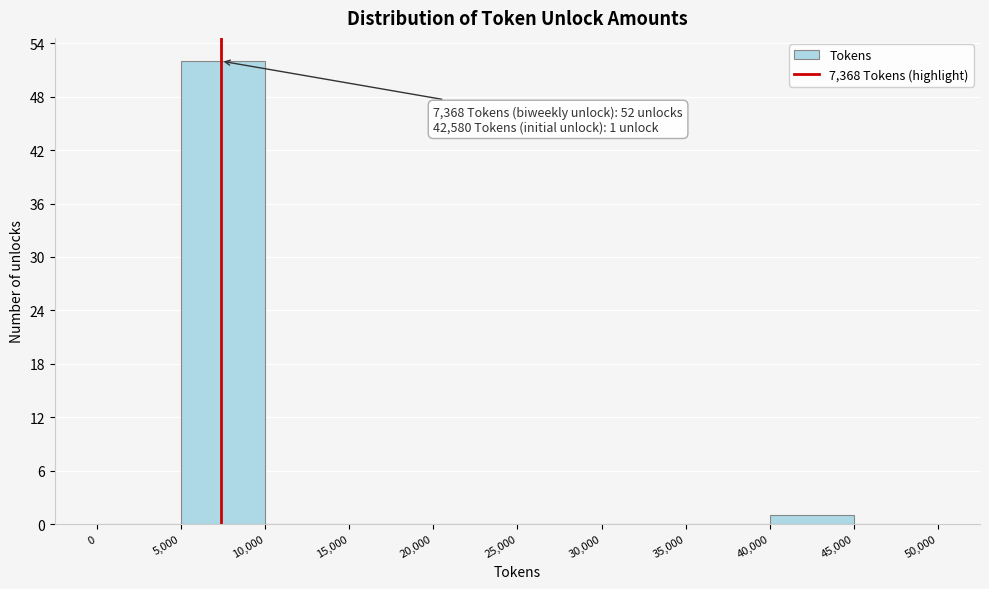

Over which range of the x-axis is the bar tallest?

5,000 to 10,000